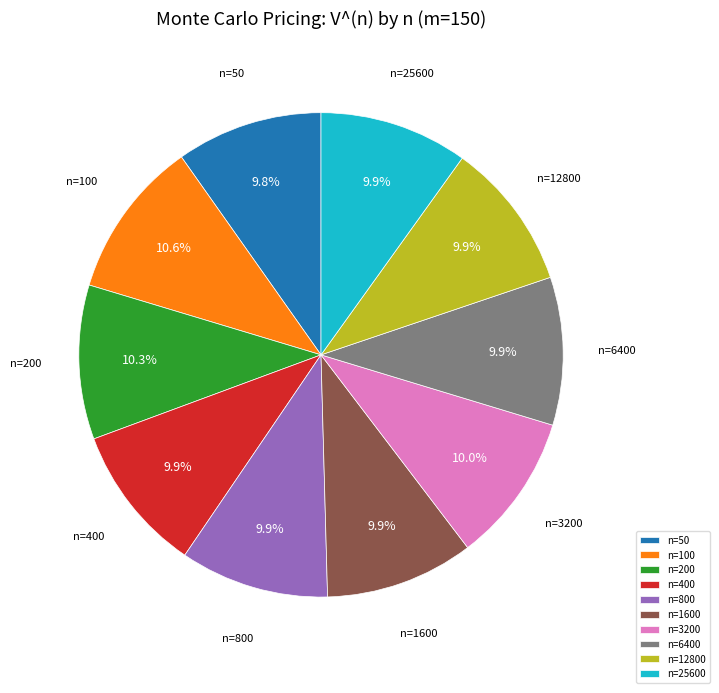

Is there a majority slice in this chart?

No